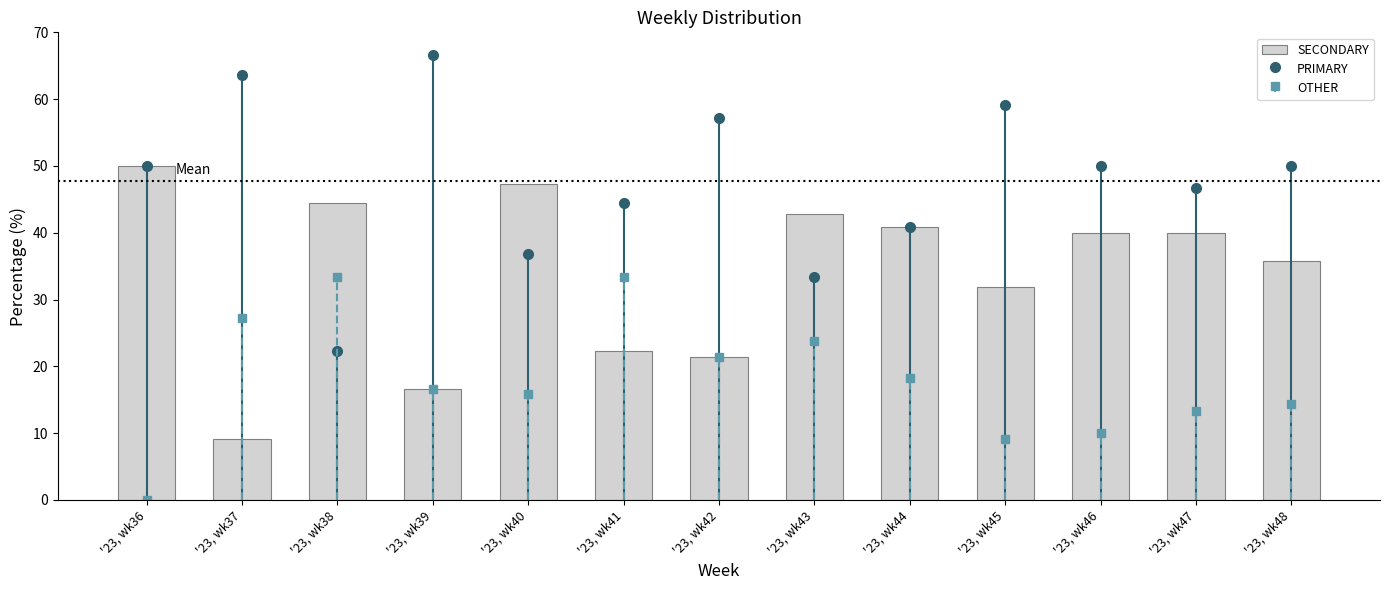

How many values are below 40?

6